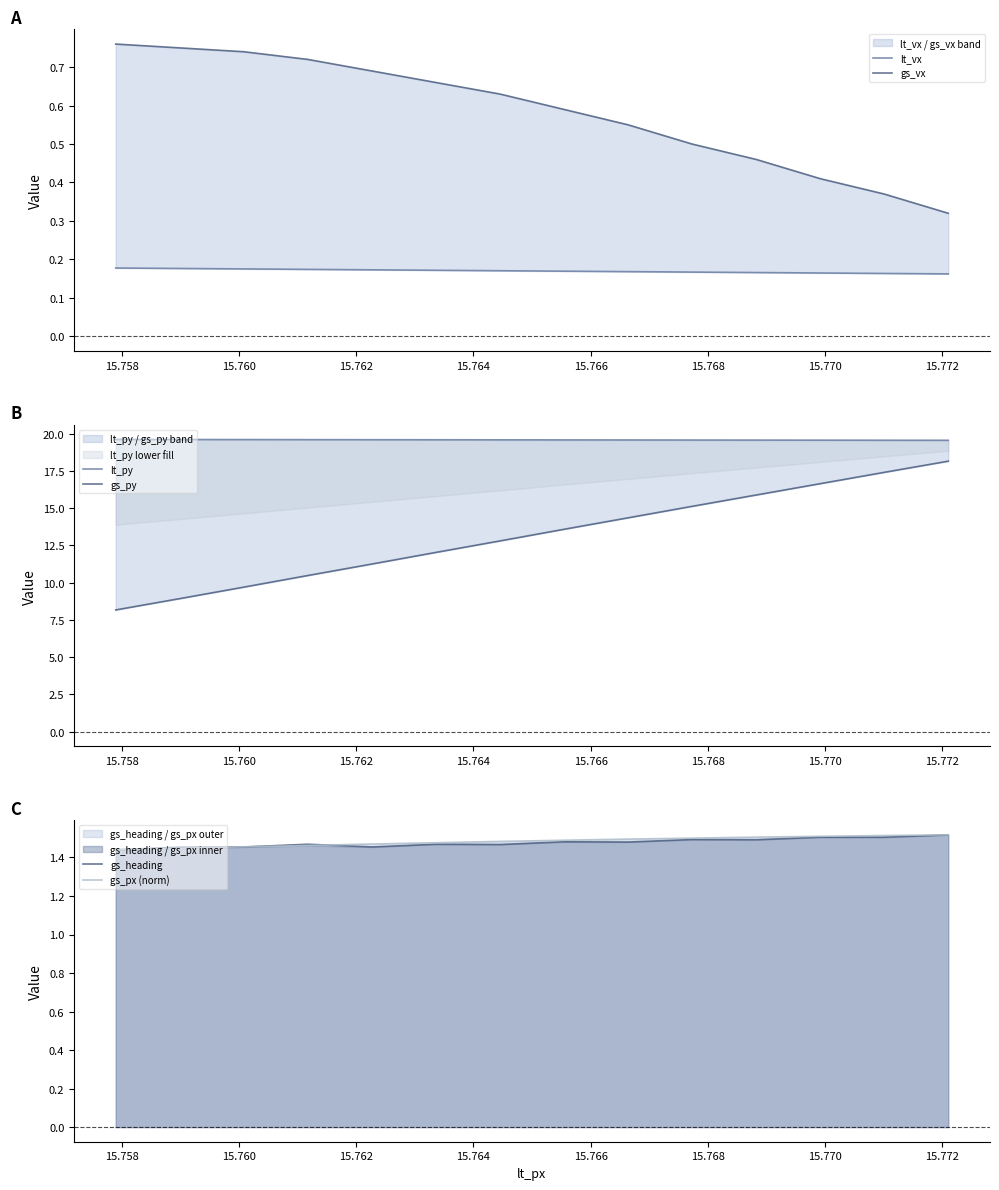

What value does the lt_vx series have at 15.766?

0.2